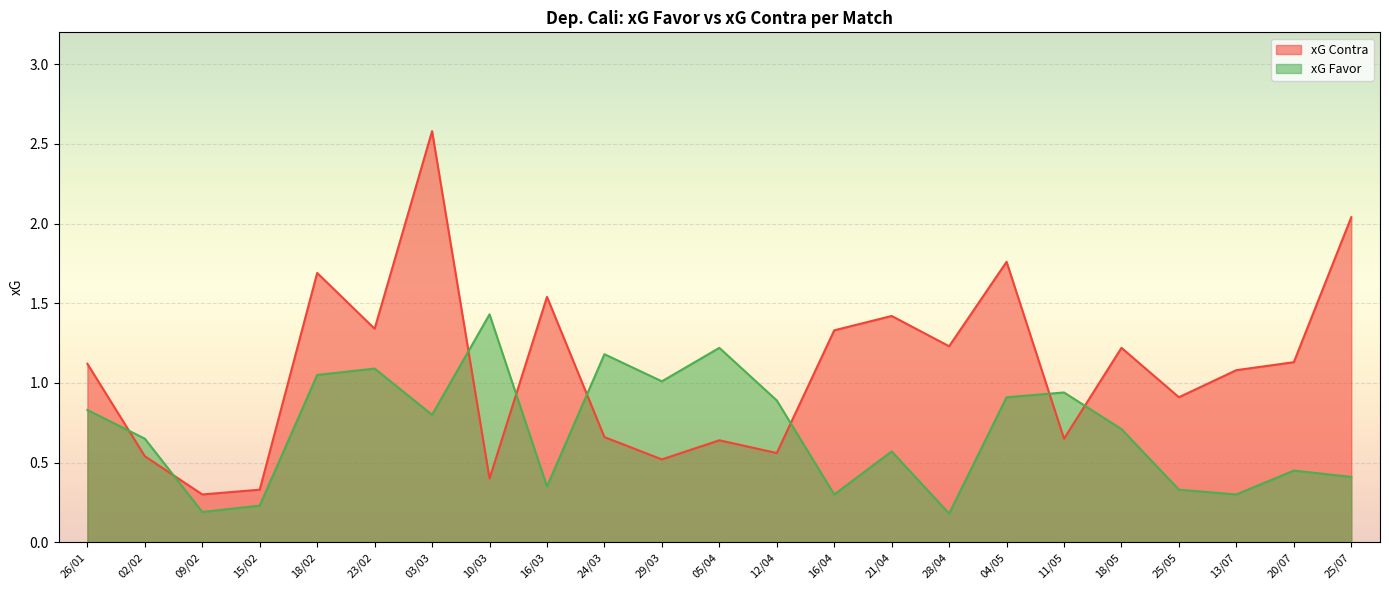

What is the value of the xG Contra point at the 22nd from the left?

1.1